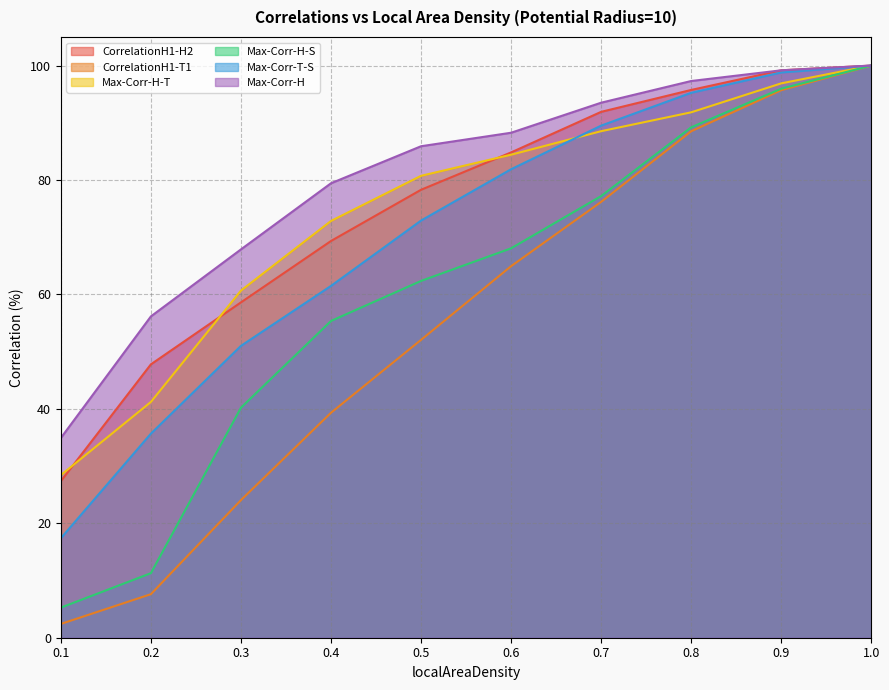

Which category has the lowest value across all series?

0.1